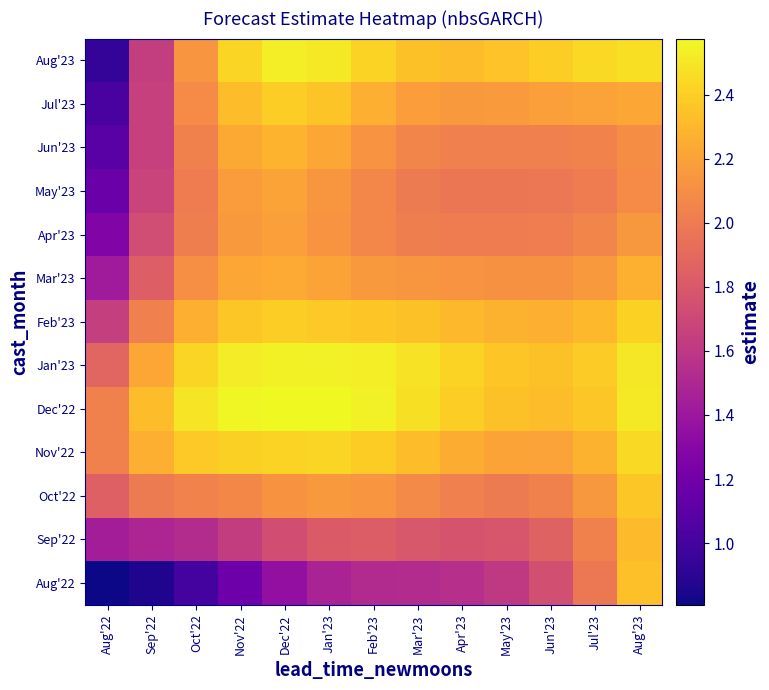

Which label corresponds to the smallest value in the chart?

Aug'22